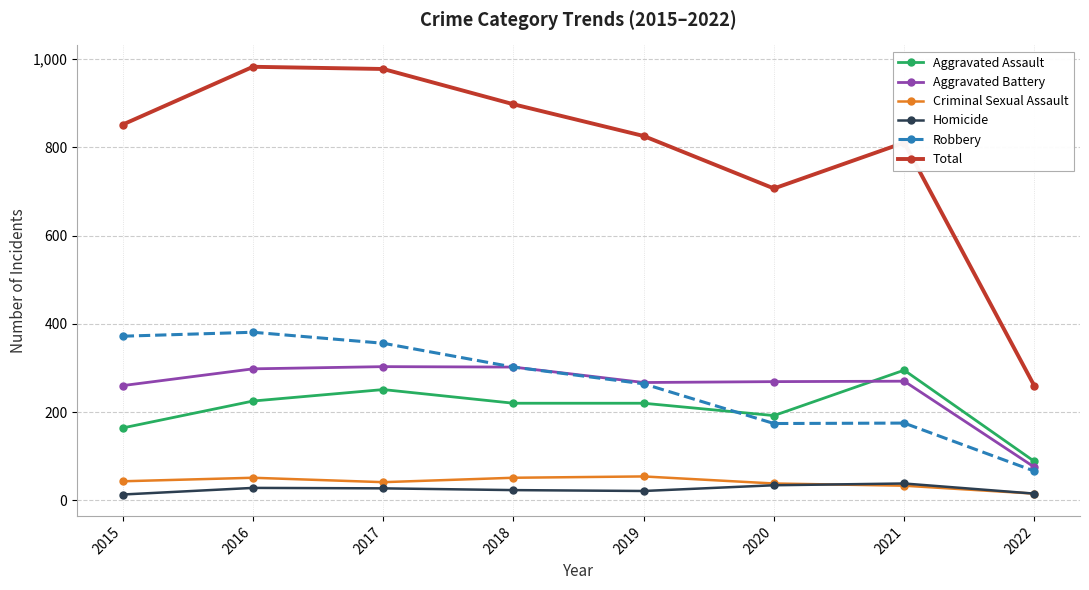

What is the greatest value displayed?

983